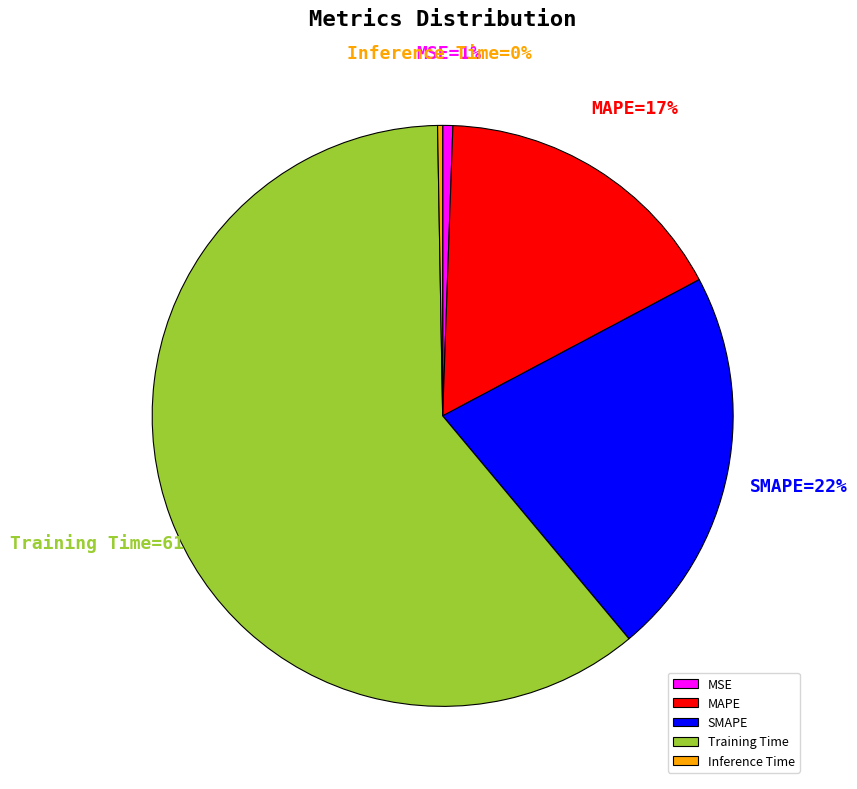

The Training Time slice represents 48% of the pie. True or false?

False